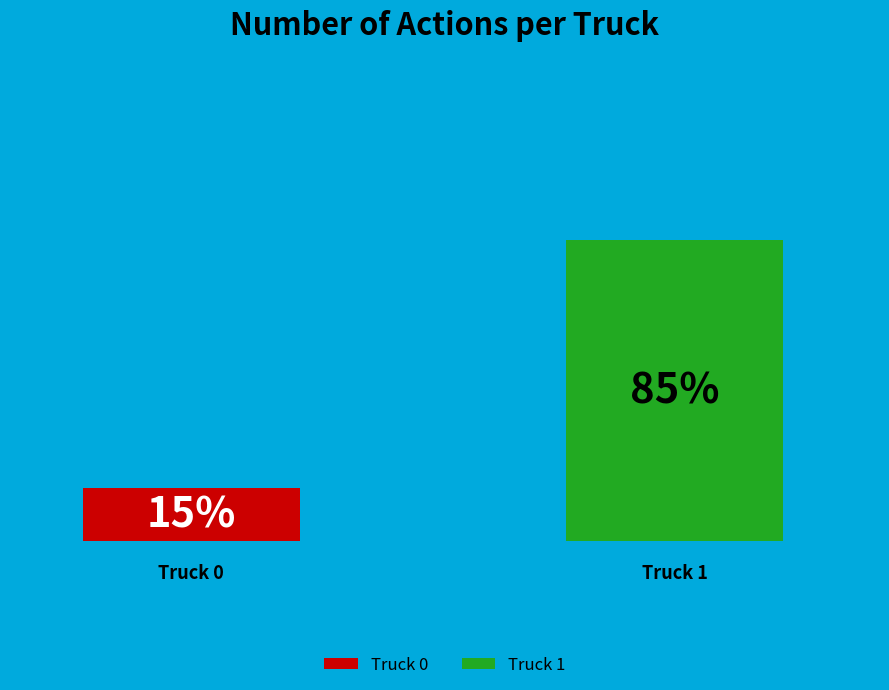

To the nearest percent, what is the average slice percentage?

50%